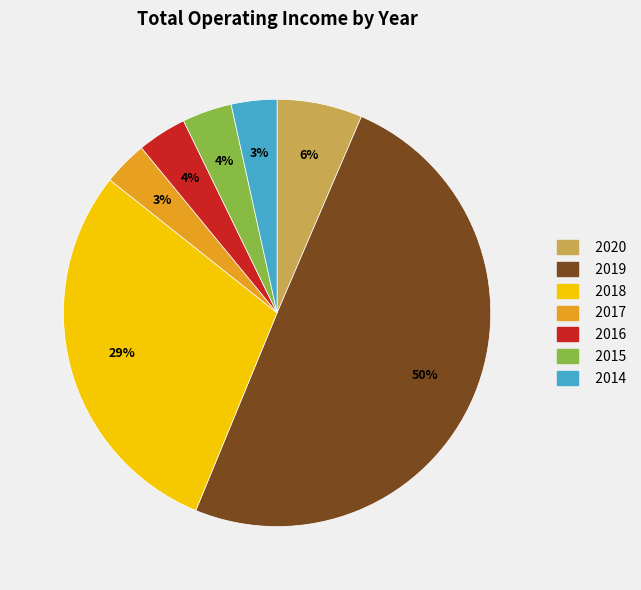

To the nearest percent, what portion does 2014 represent?

3%